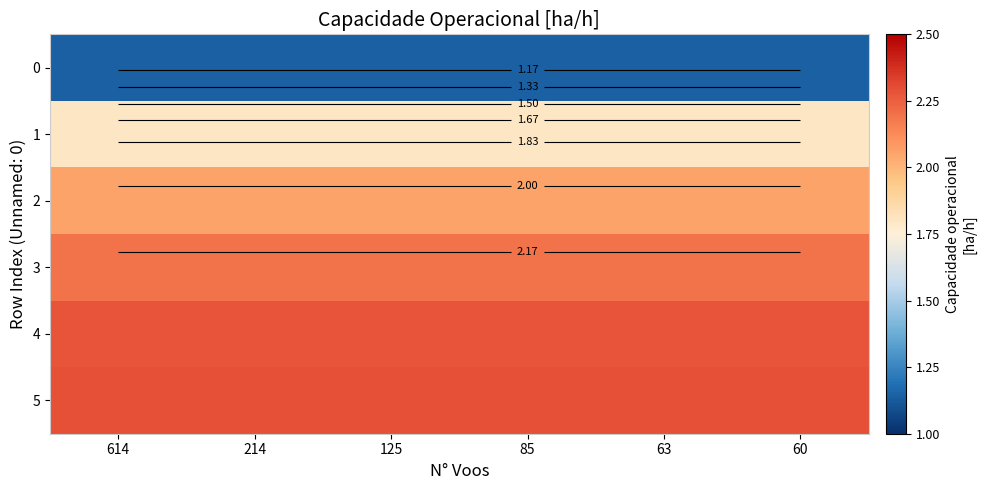

Which series has the largest total across all categories?

5